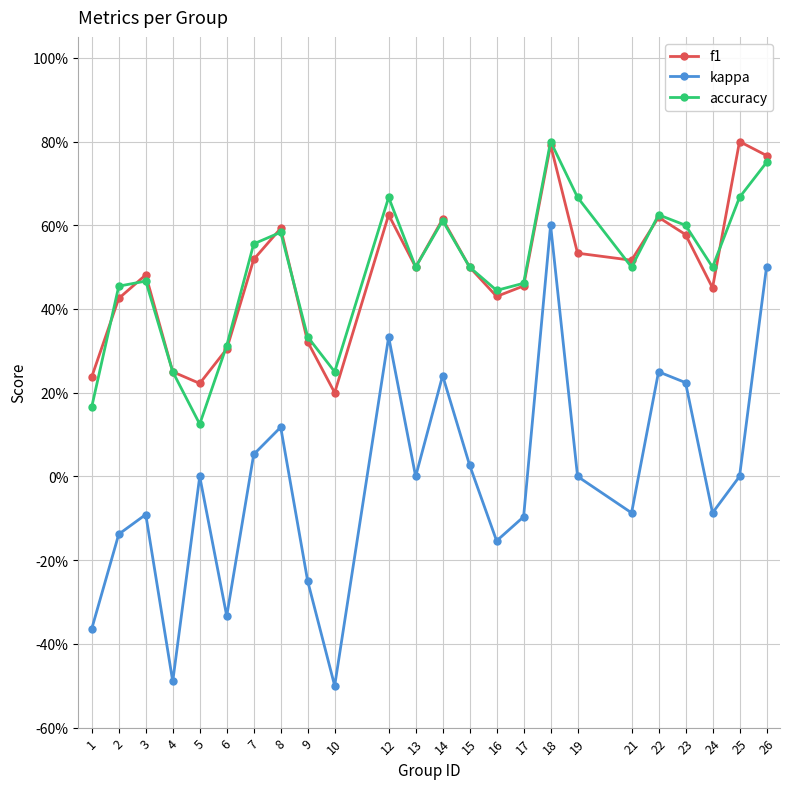

True or false: f1 has a value of 0.5 at 7.

True